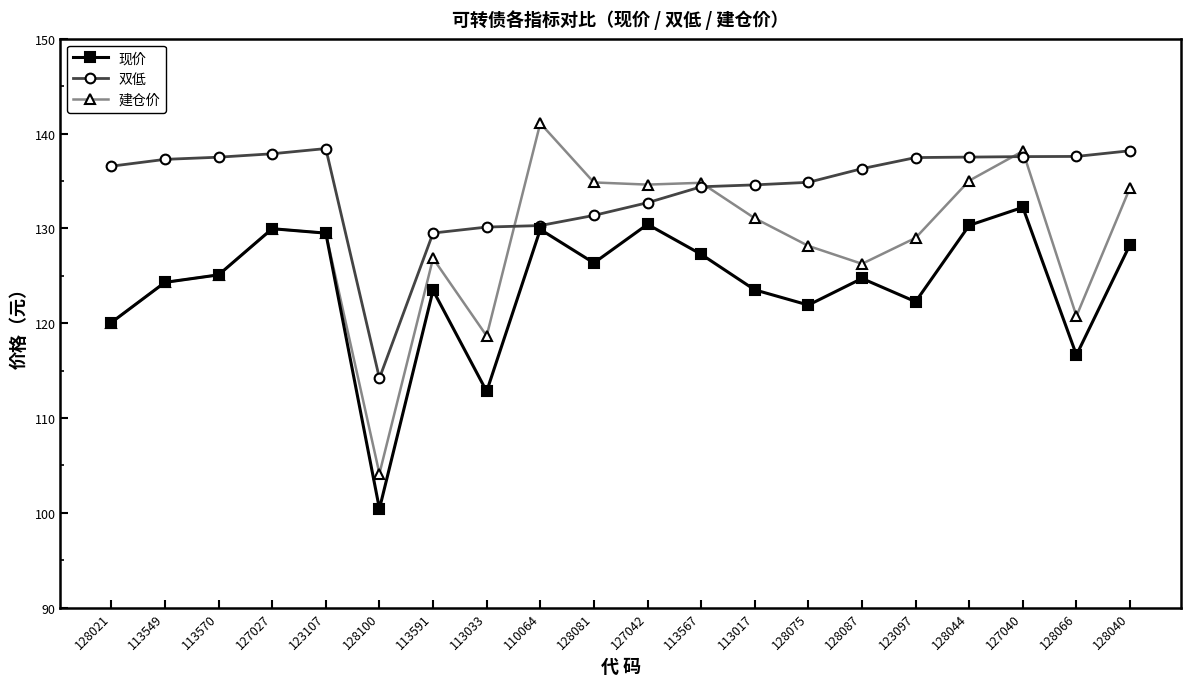

Count the number of categories in the chart.

20